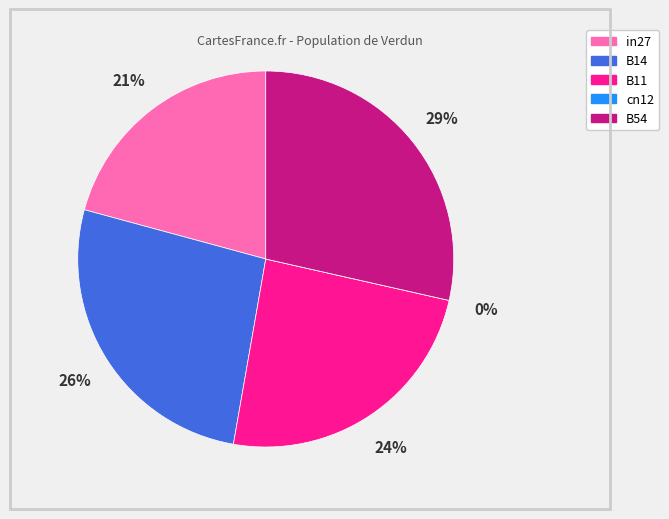

Which slice is the largest?

B54